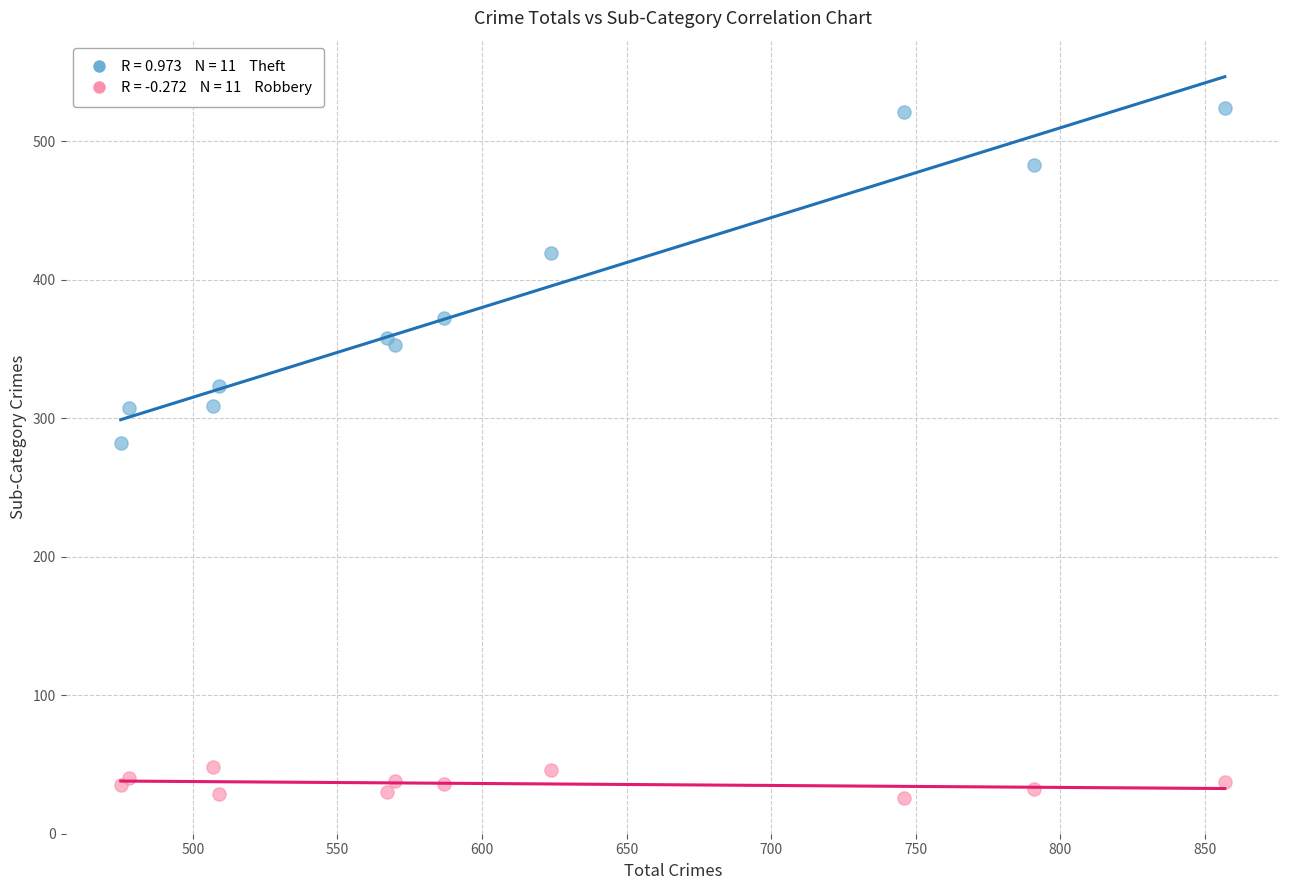

Across all series, what Y value is closest to 275?

282